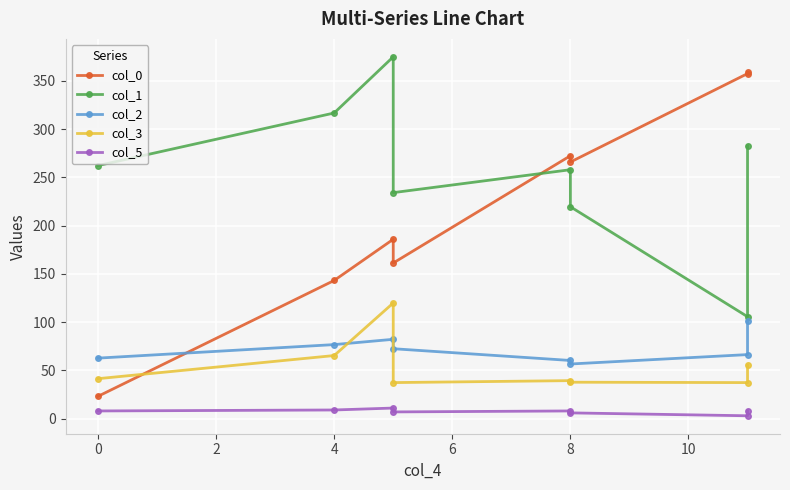

How many data points in col_2 are less than 72?

4